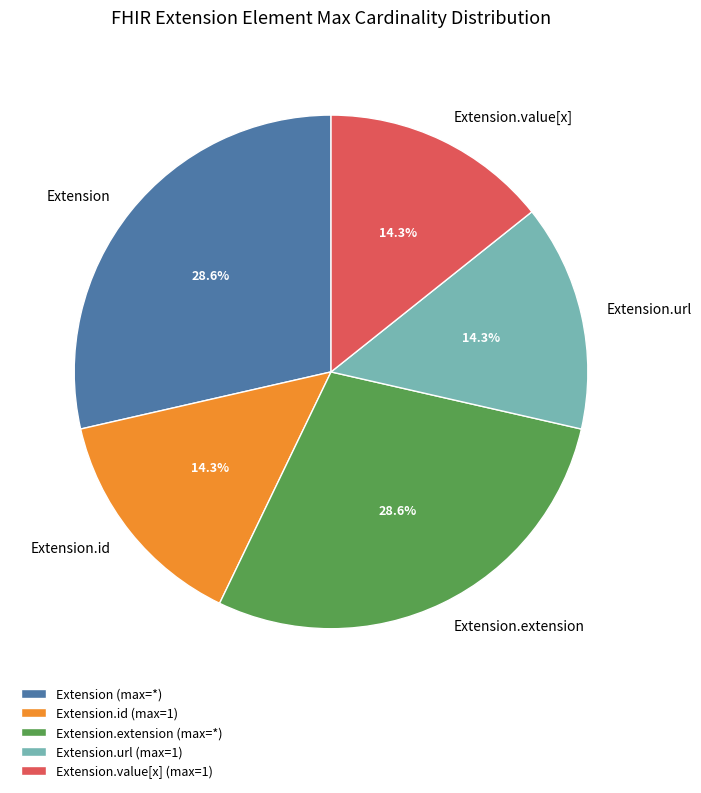

Is there any slice that represents more than half of the pie?

No